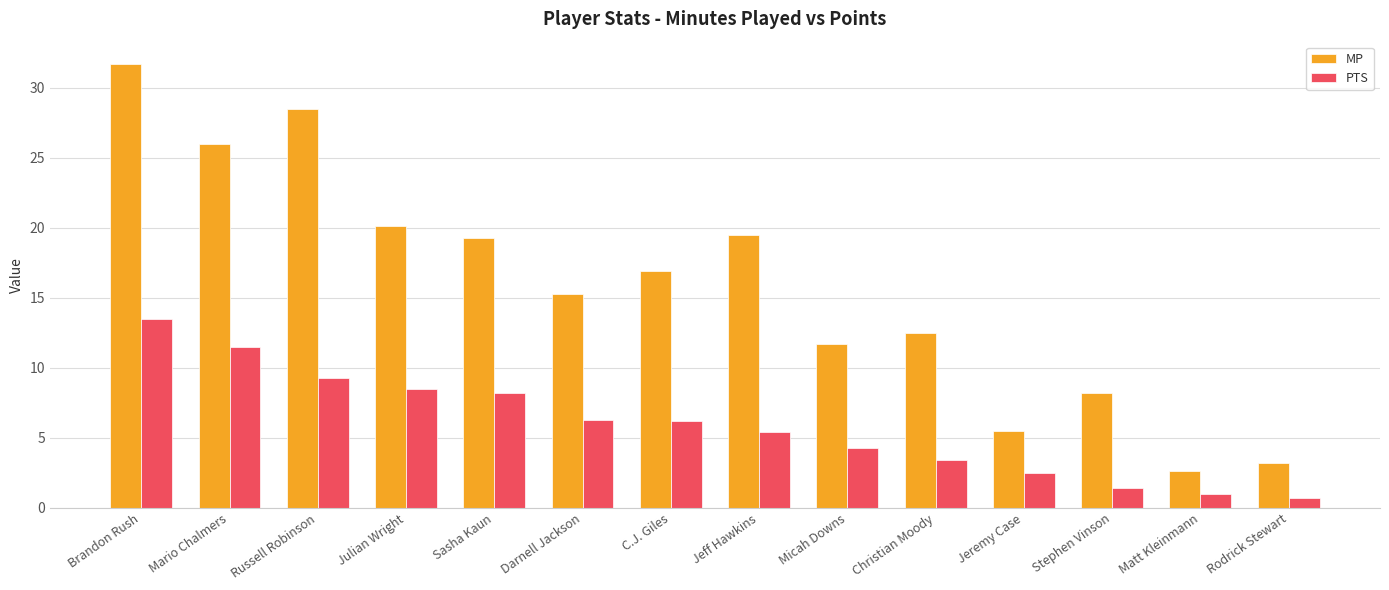

What is the sum of the MP values at Mario Chalmers and Micah Downs?

37.7